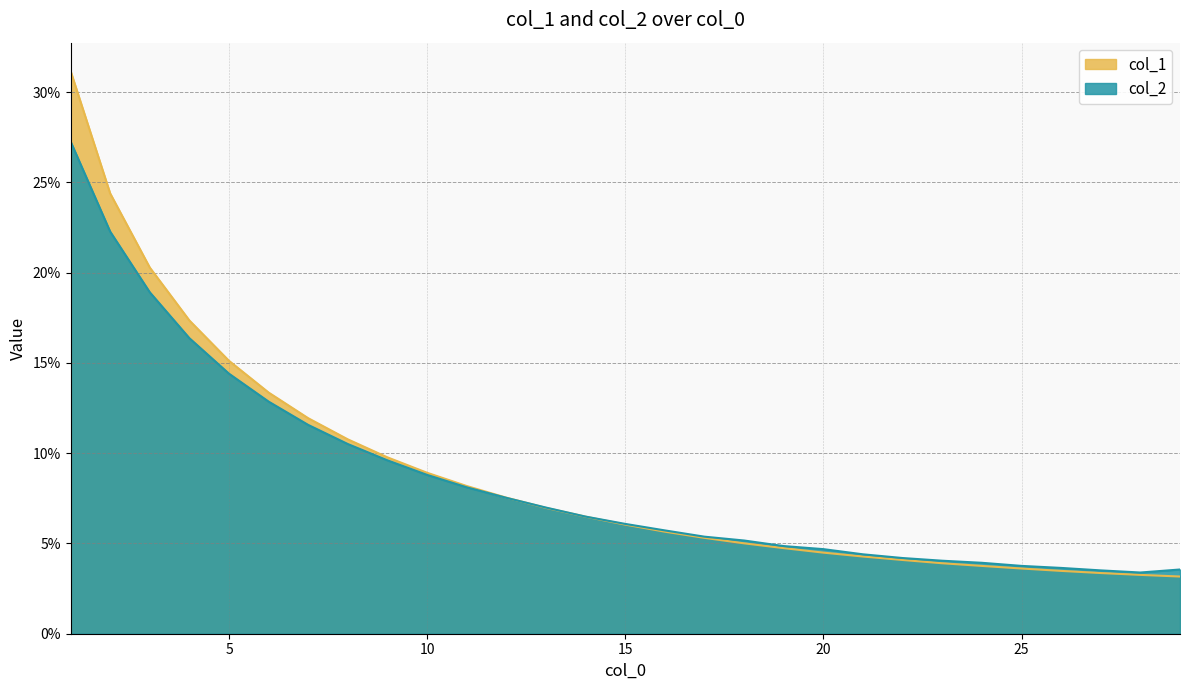

Which has a higher value, 15 or 22?

15